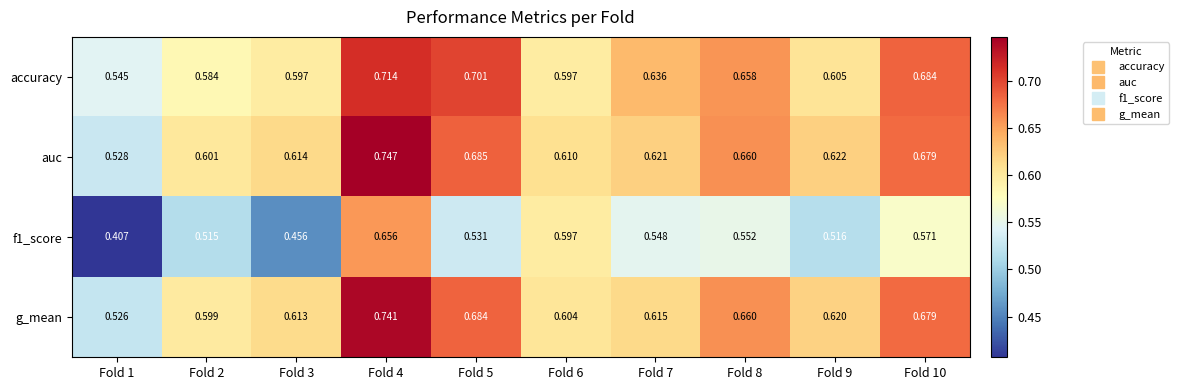

Is the value of f1_score at Fold 10 greater than the value of auc at Fold 4?

No